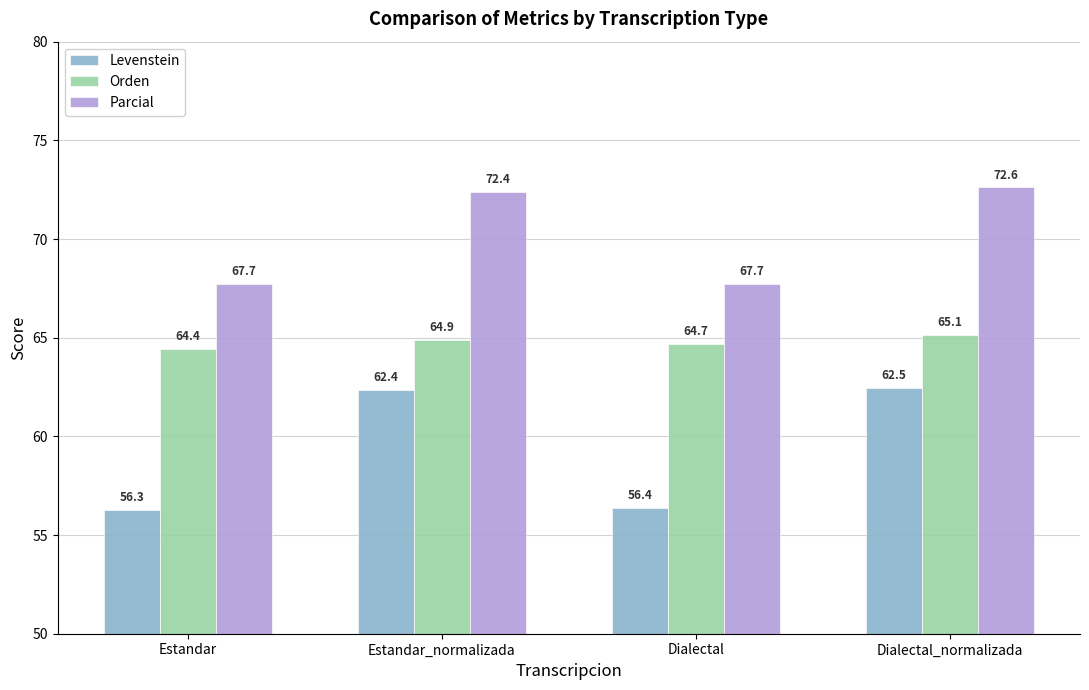

List the labels in order of Levenstein value, smallest first.

Estandar, Dialectal, Estandar_normalizada, Dialectal_normalizada